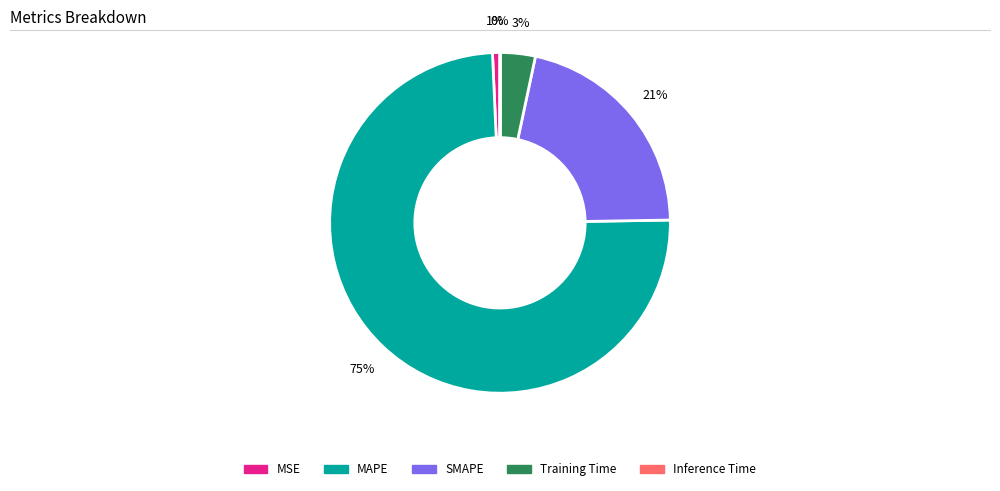

Is it true that MAPE is 68% of the pie?

False